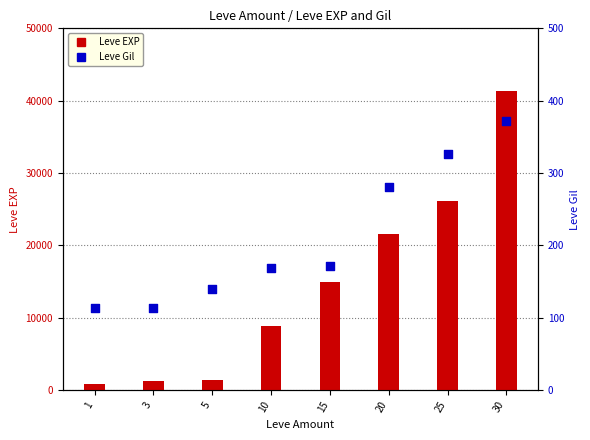

Which series reaches the minimum Y coordinate?

Leve Gil